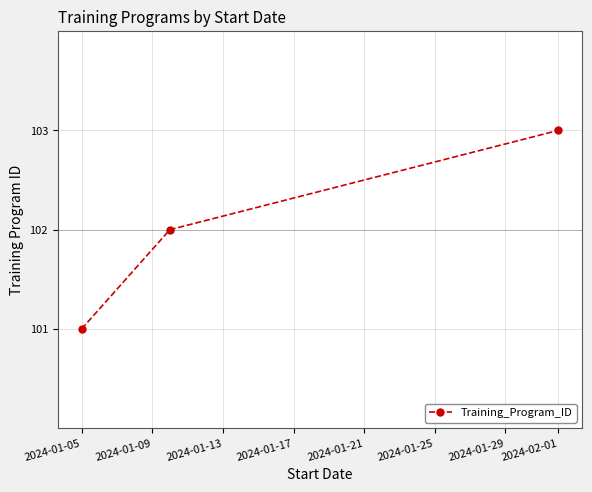

Count the values in the range 101 to 103.

3